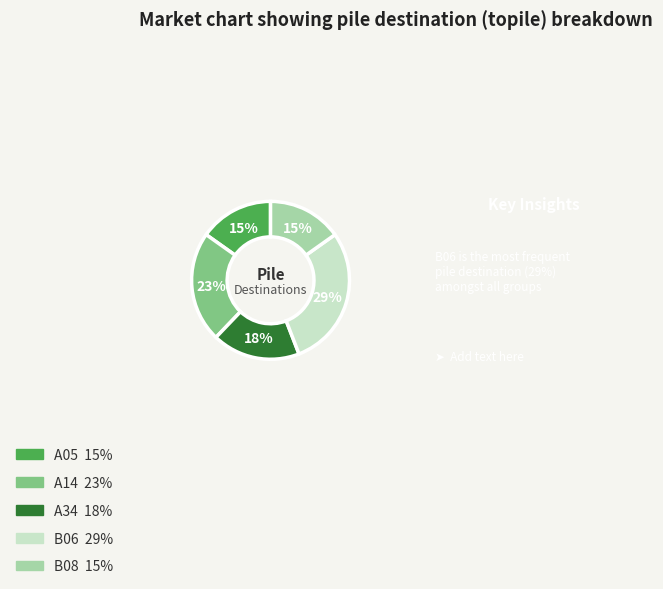

What is the largest slice in the pie chart?

B06